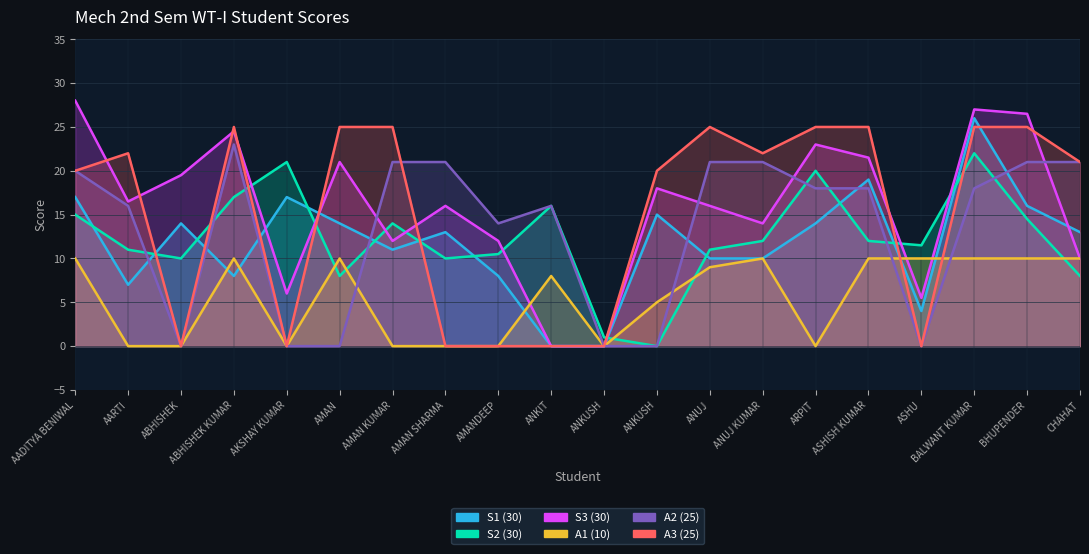

Which has a higher value, ABHISHEK or ARPIT?

ABHISHEK